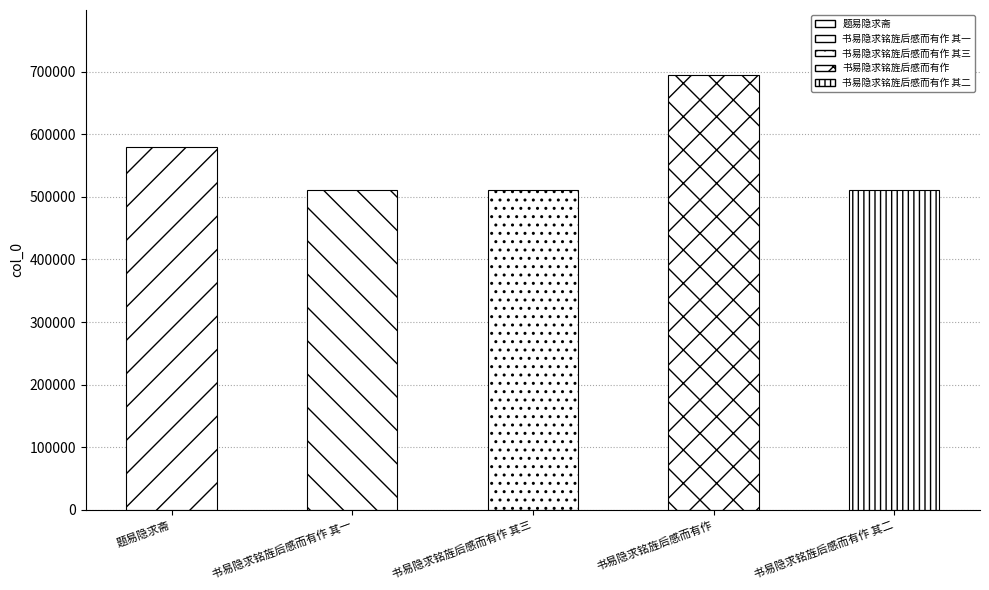

The value at 书易隐求铭旌后感而有作 其三 is 287731. True or false?

False